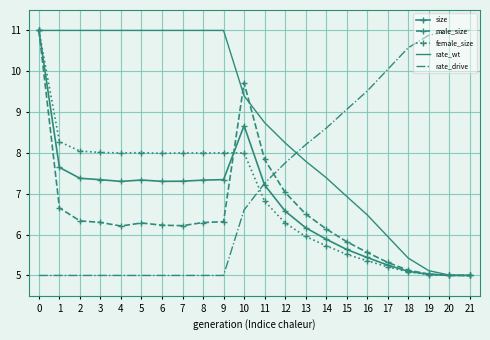

What is the spread (max minus min) of values at 16?

4.2